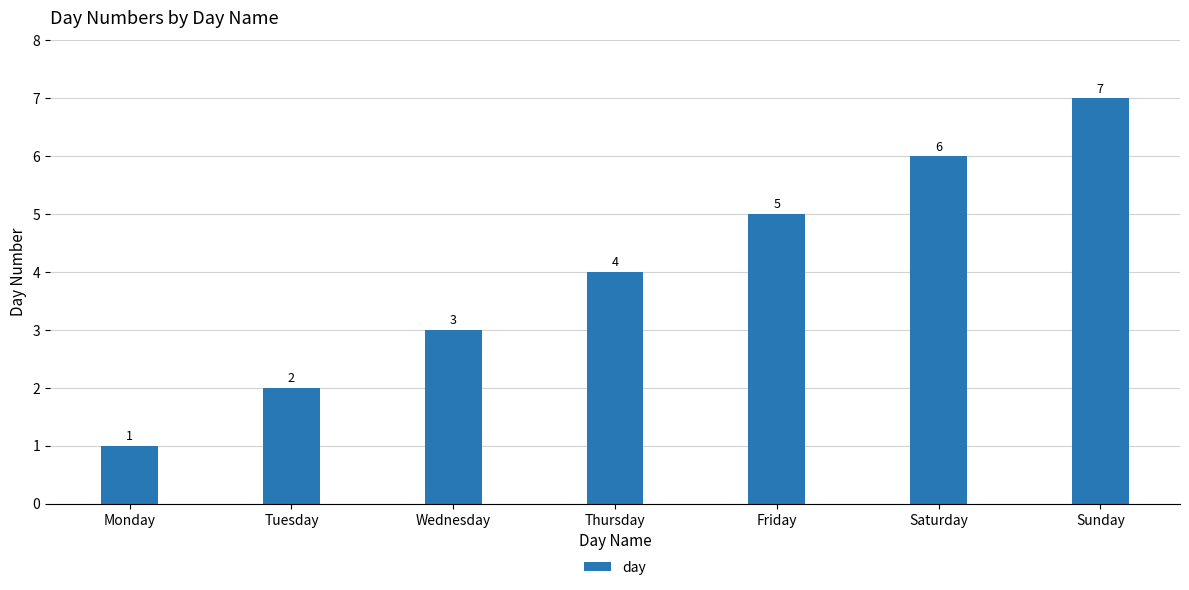

Reading right to left, list all the values displayed in this chart.

7	6	5	4	3	2	1